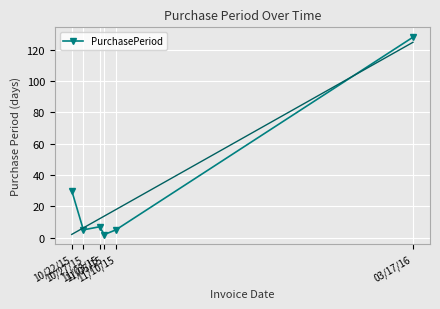

What is the sum of the values at 11/03/15 and 10/27/15?

12